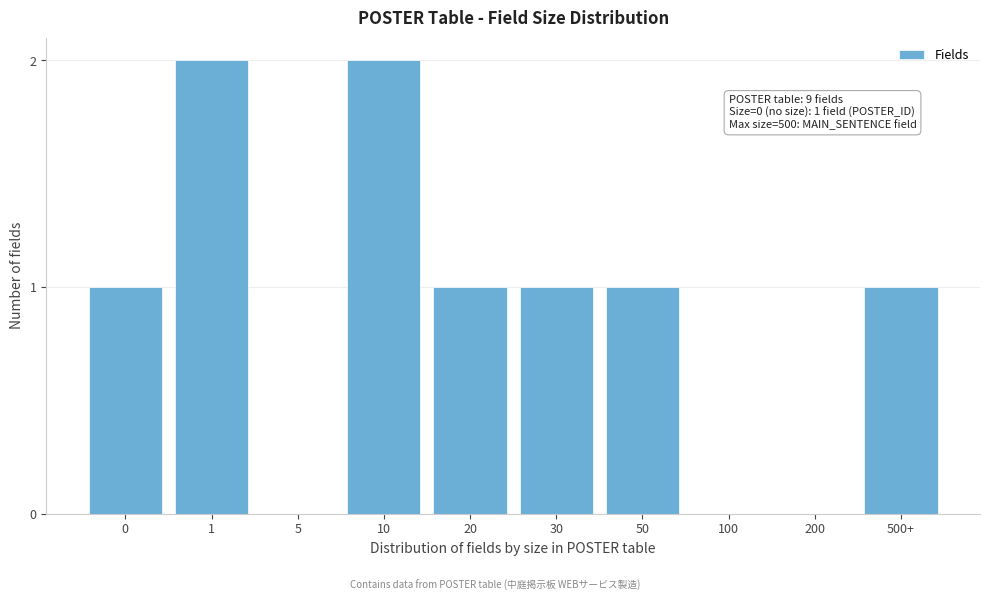

Reading right to left, extract all data points from this chart.

500+=1	200=0	100=0	50=1	30=1	20=1	10=2	5=0	1=2	0=1